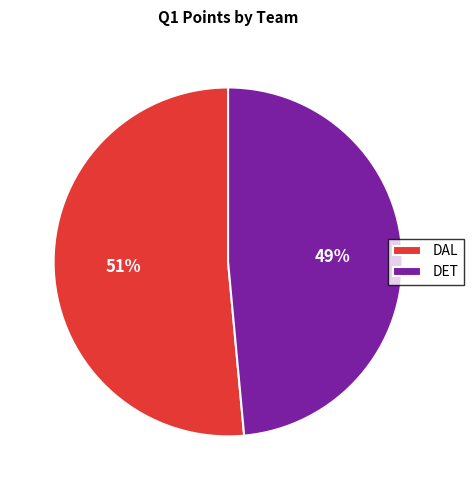

To the nearest percent, what portion does DAL represent?

51%